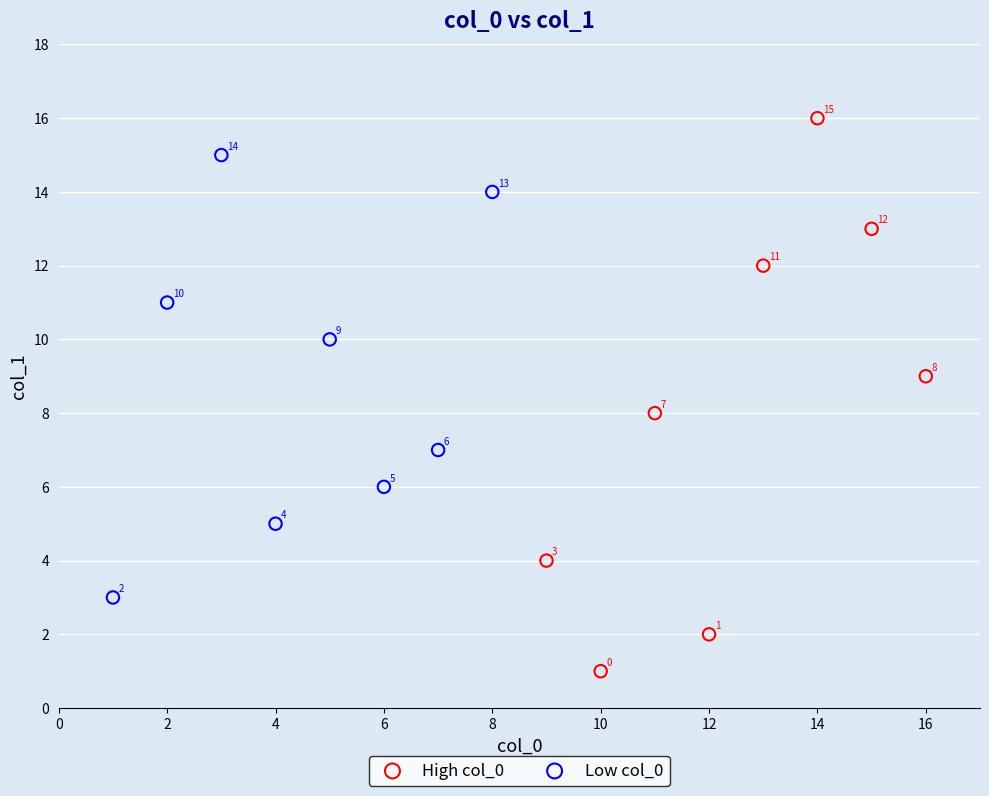

Which series reaches the minimum Y coordinate?

High col_0